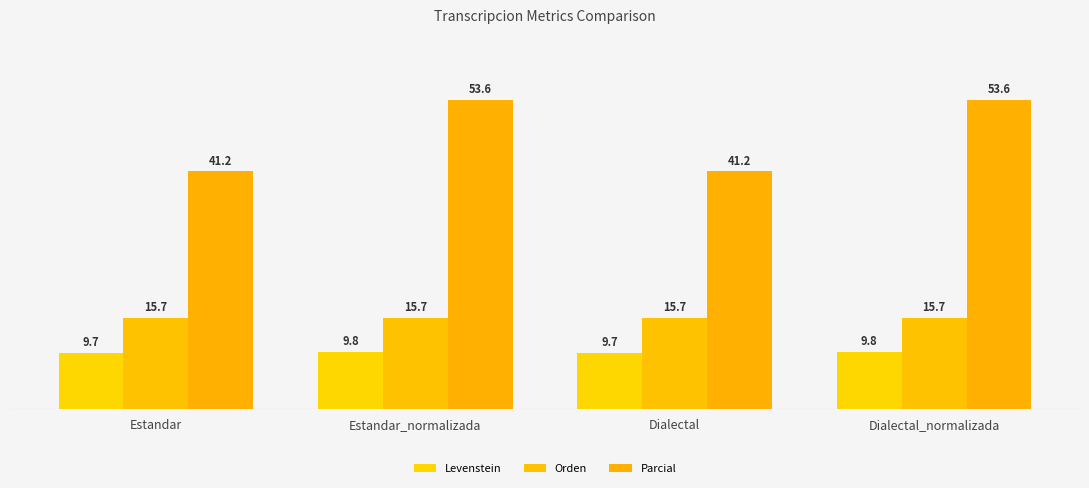

At Estandar, list the series in order from smallest to largest.

Levenstein, Orden, Parcial